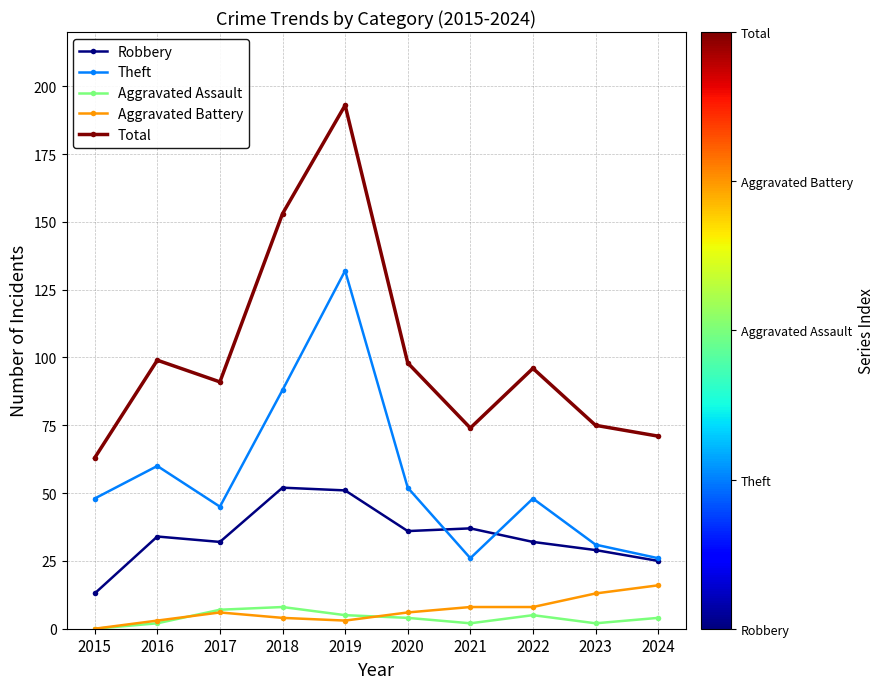

Reading left to right, what are all the values shown in this chart?

Robbery: 13	34	32	52	51	36	37	32	29	25
Theft: 48	60	45	88	132	52	26	48	31	26
Aggravated Assault: 0	2	7	8	5	4	2	5	2	4
Aggravated Battery: 0	3	6	4	3	6	8	8	13	16
Total: 63	99	91	153	193	98	74	96	75	71